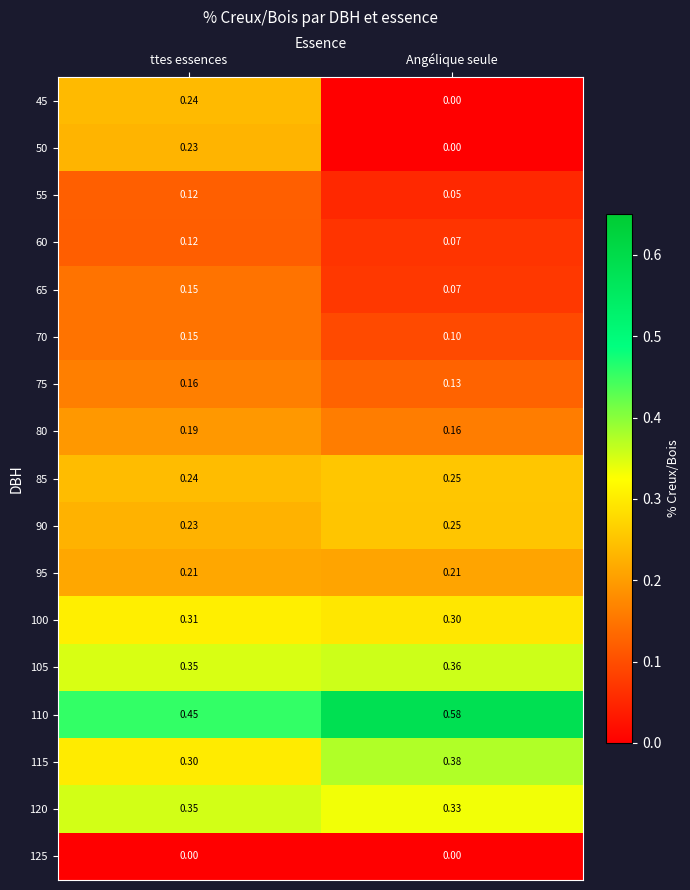

At which label does 75 reach its minimum?

Angélique seule